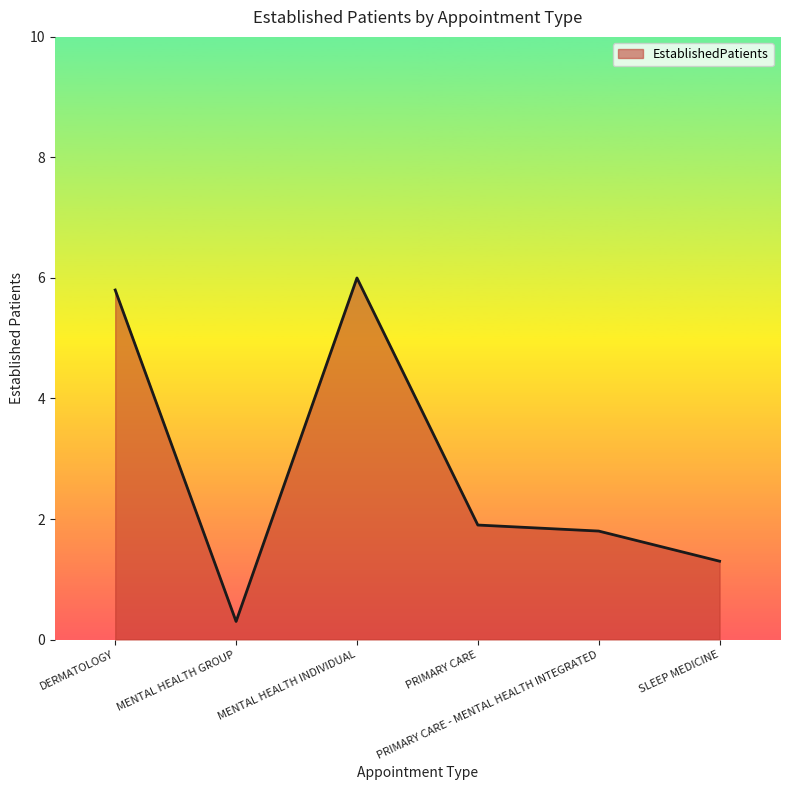

What is the difference between the second highest and minimum values?

5.5